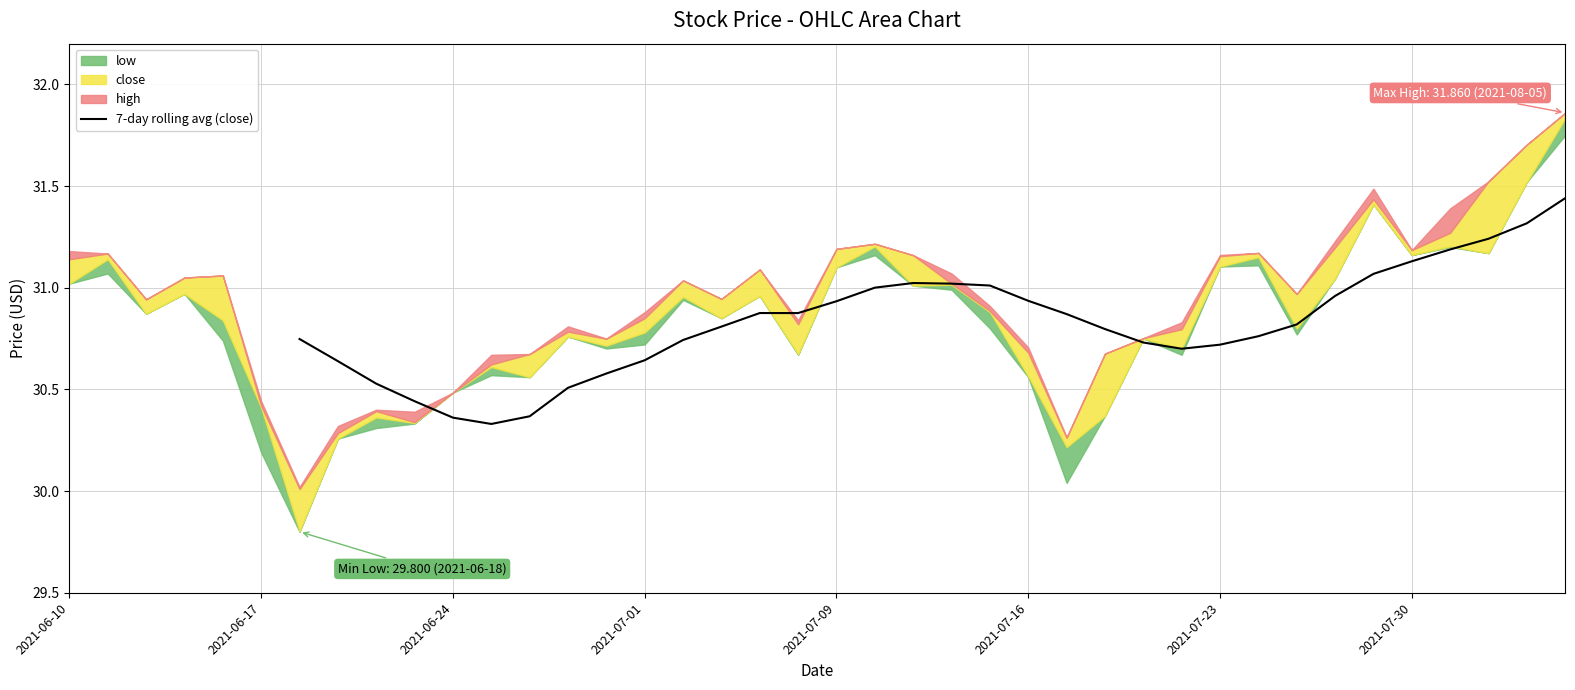

The value of 7-day rolling avg (close) at 2021-07-30 is 20.2. True or false?

False